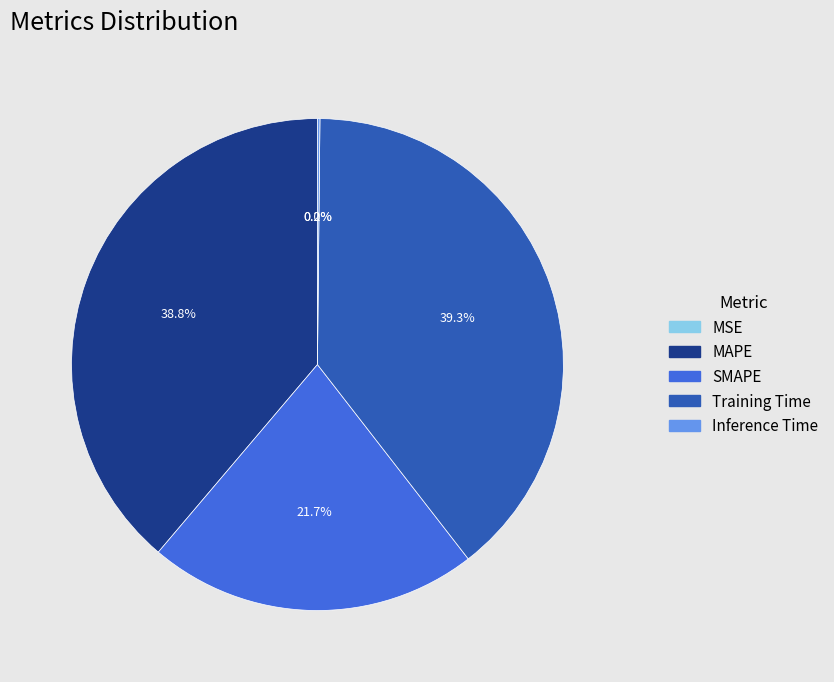

Do SMAPE and MAPE together represent more than half of the pie?

Yes